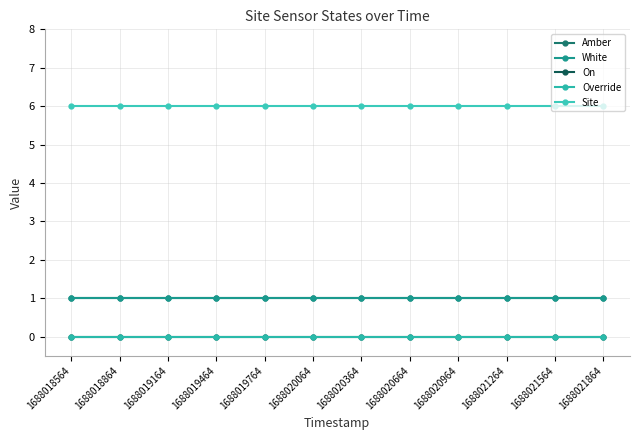

Which series has the largest total across all categories?

Site